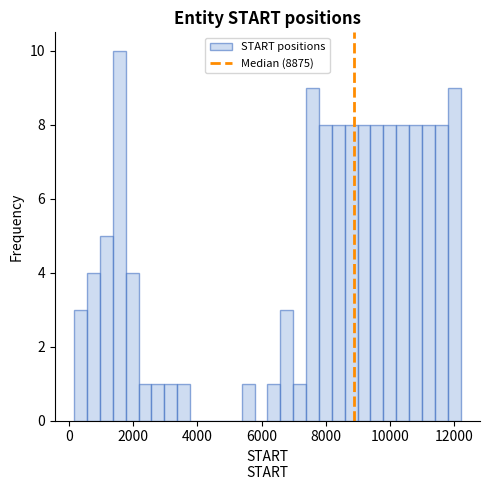

Read against the x-axis, roughly where is the centre of the tallest bar?

1600